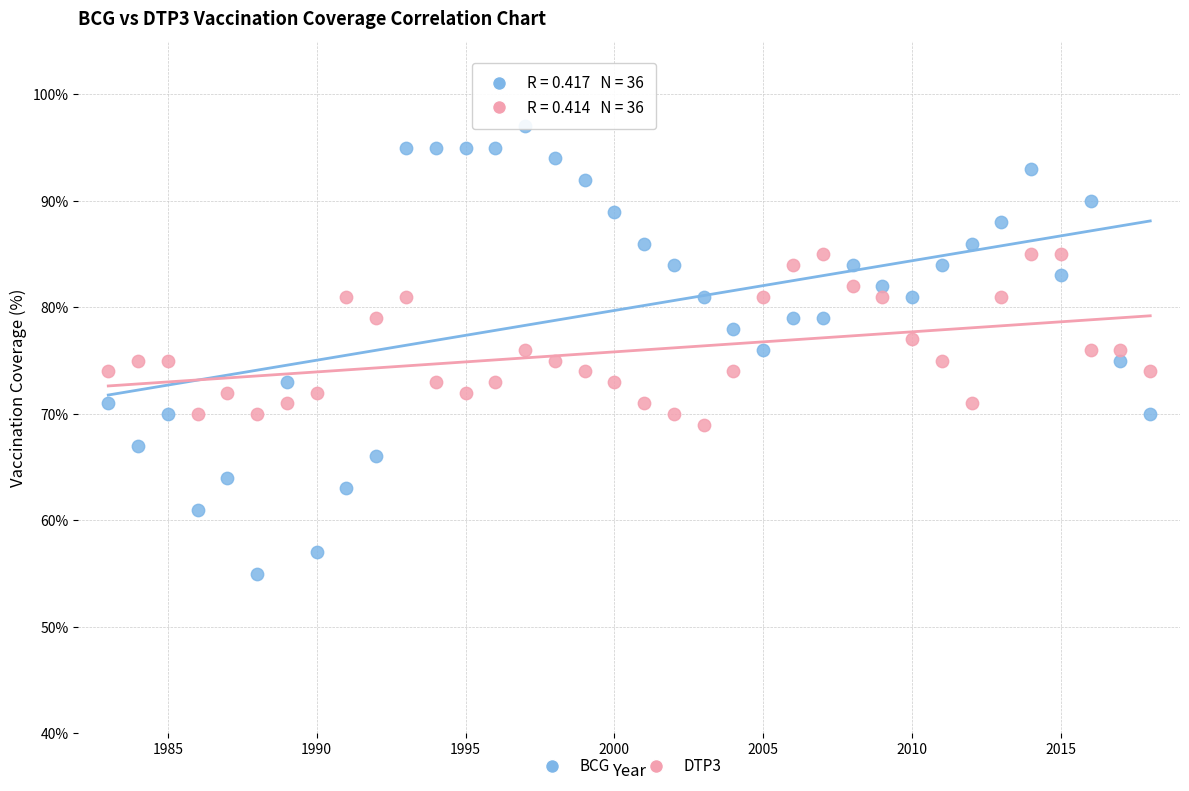

Which series reaches the minimum Y coordinate?

BCG